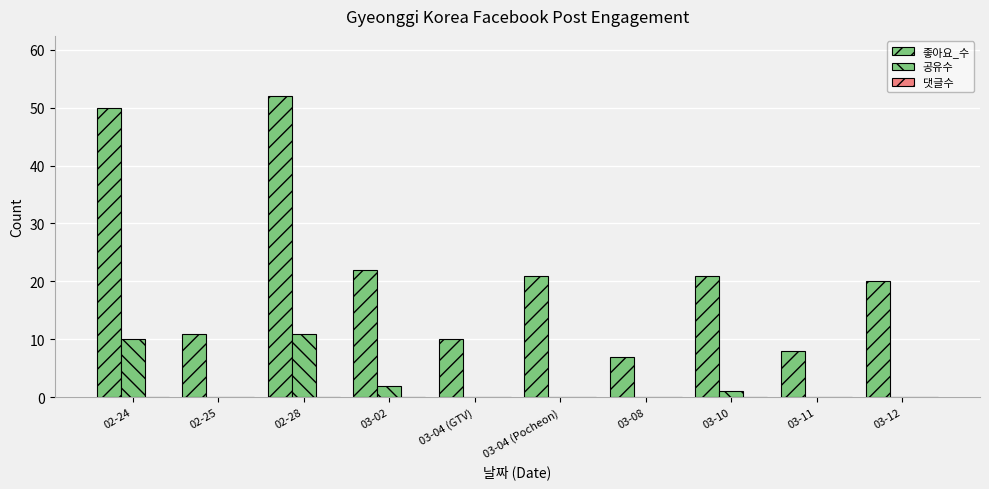

Are the bars grouped side by side (vs. stacked)?

Yes